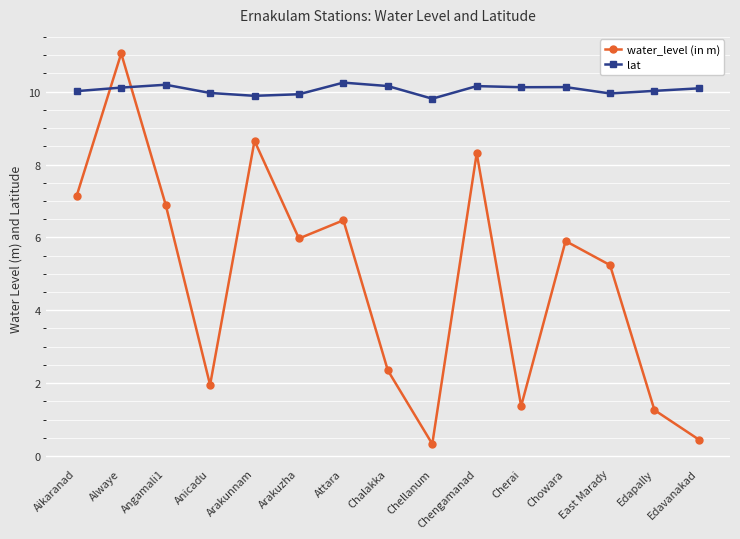

How many data points in water_level (in m) are above 5?

9